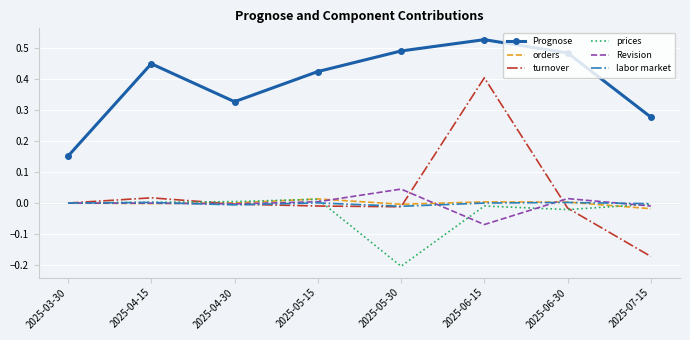

How many series are shown in this chart?

6